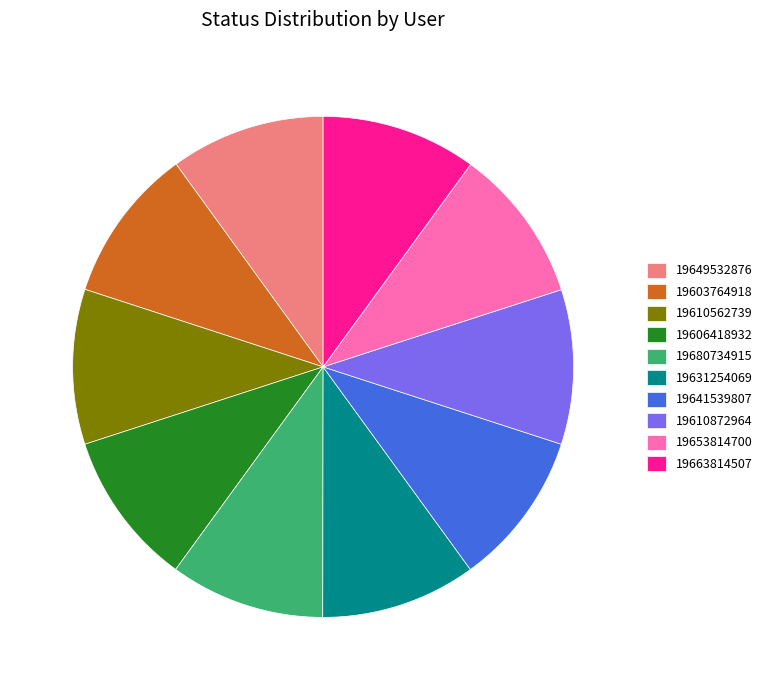

The 19641539807 slice represents 10% of the pie. True or false?

True